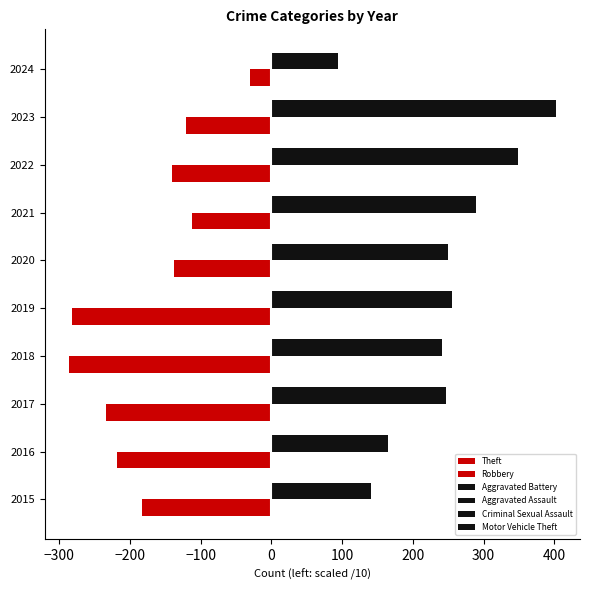

The Aggravated Assault series shows 41.4 at 2023. True or false?

False